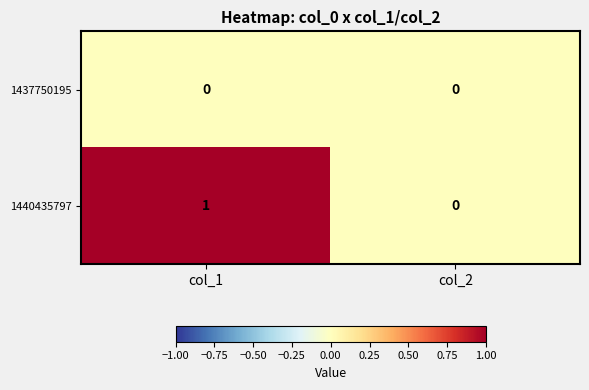

What is the maximum value shown in the chart?

1